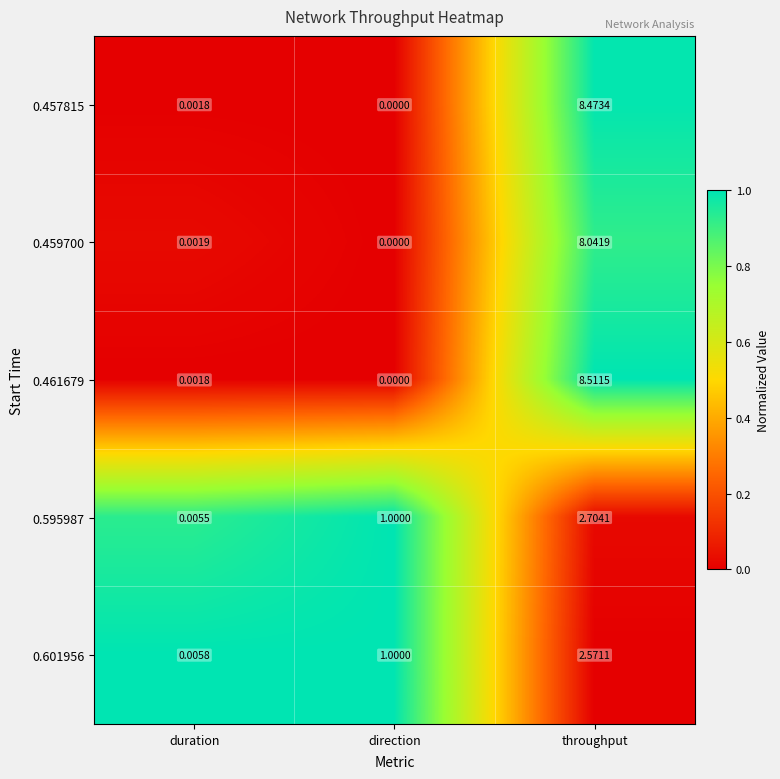

At which category is the sum across all series the highest?

throughput